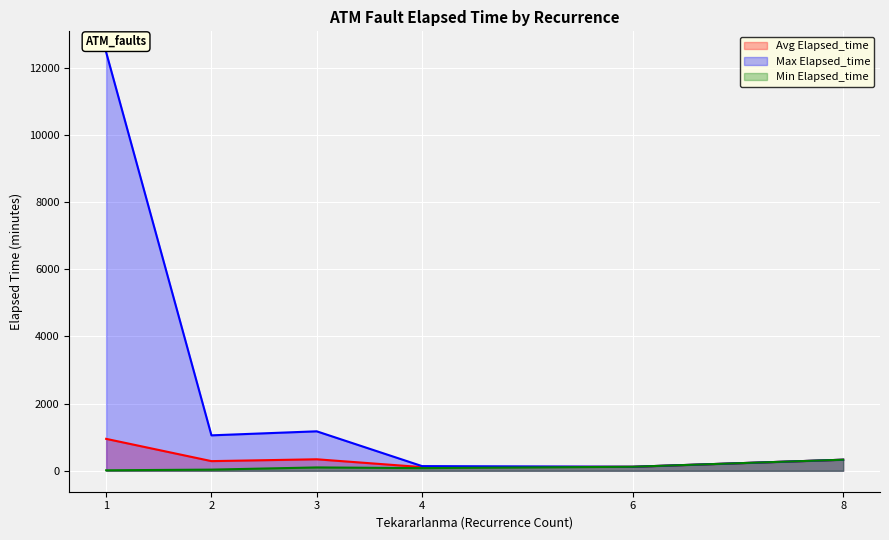

How many interior local valleys does the Avg Elapsed_time series have?

1